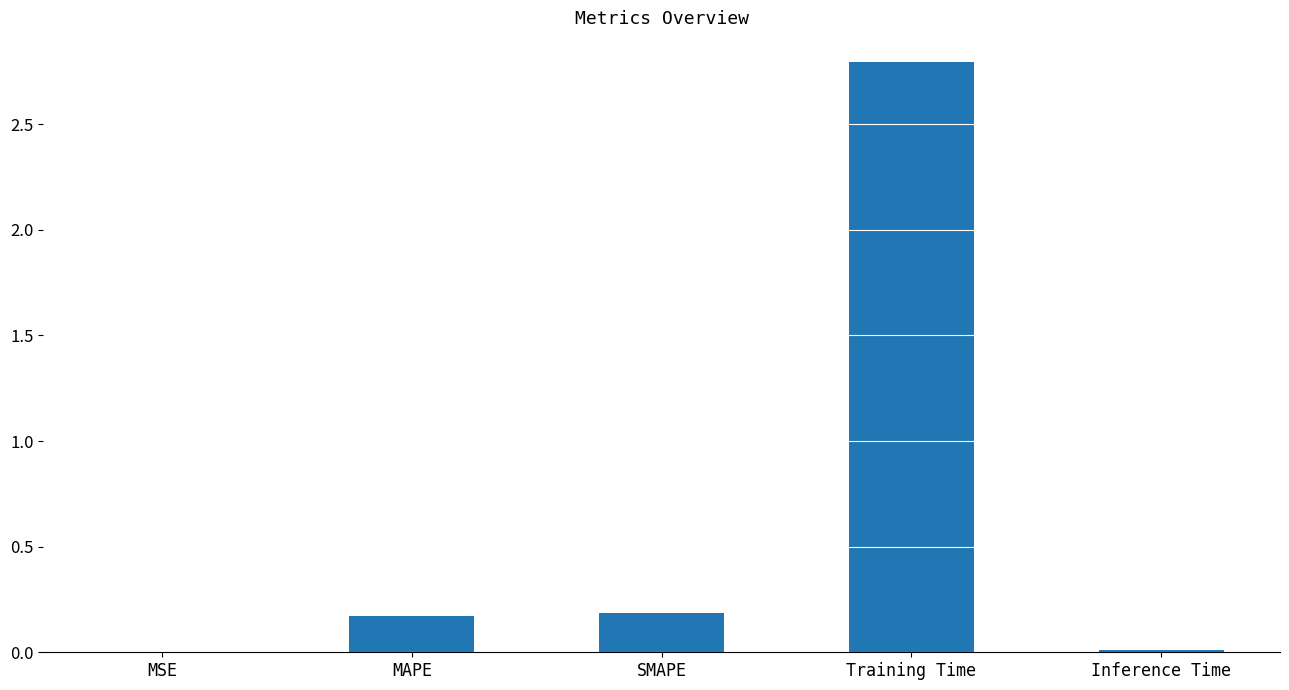

At which category does the chart reach its peak across all series?

Training Time